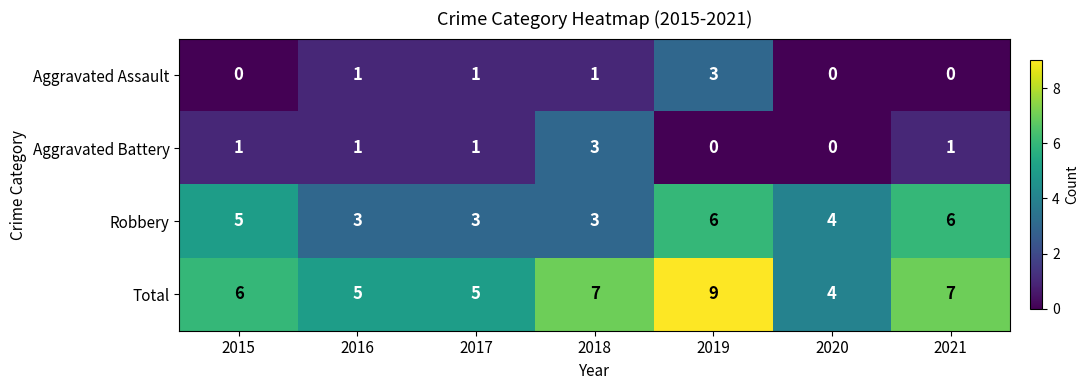

The Robbery series shows 8 at 2015. True or false?

False